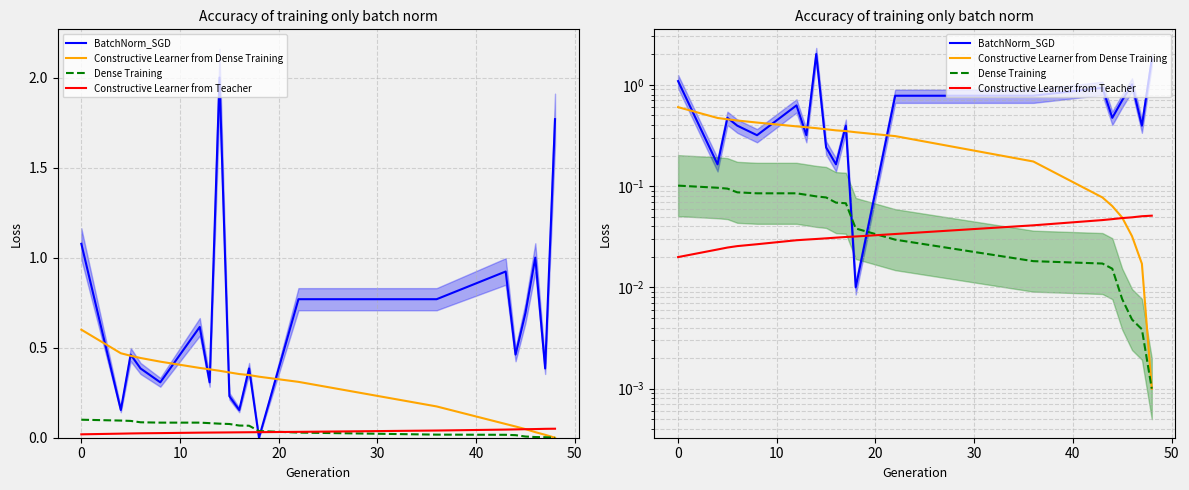

How many lines are shown in the chart?

4